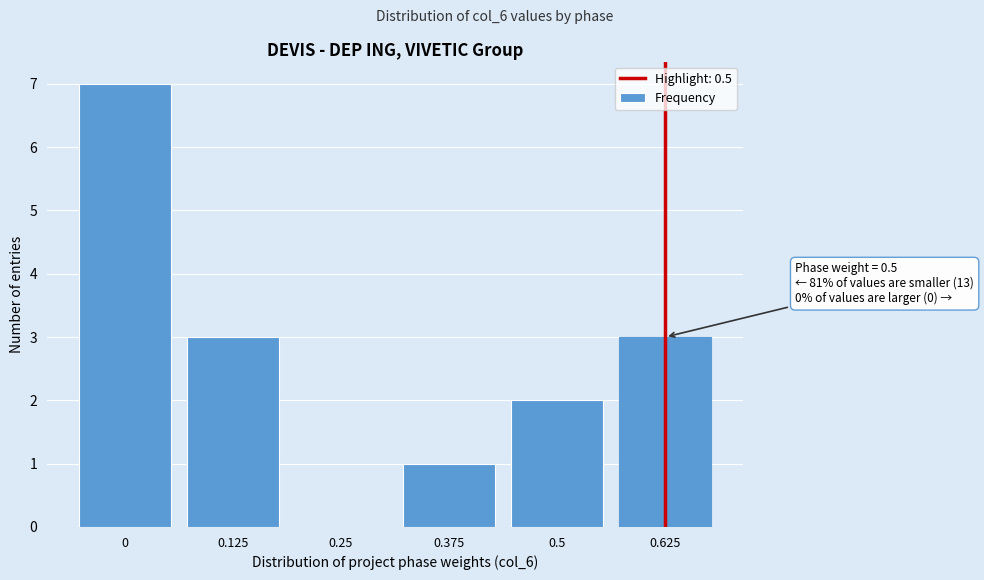

Reading right to left, transcribe all the data shown in this chart.

0.625=3	0.5=2	0.375=1	0.25=0	0.125=3	0=7